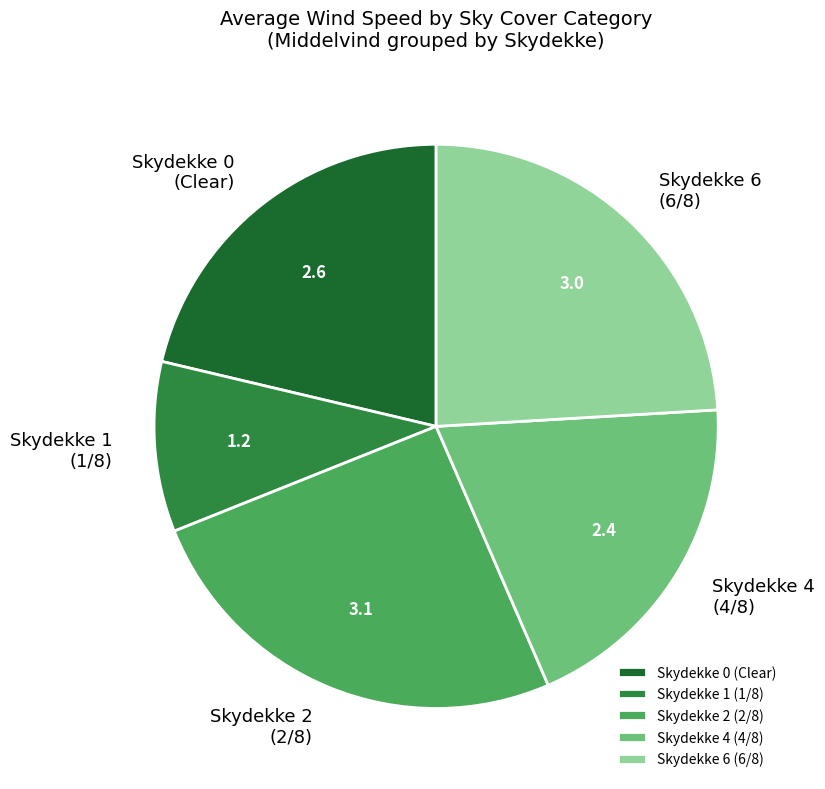

Count the number of slices in the pie.

5